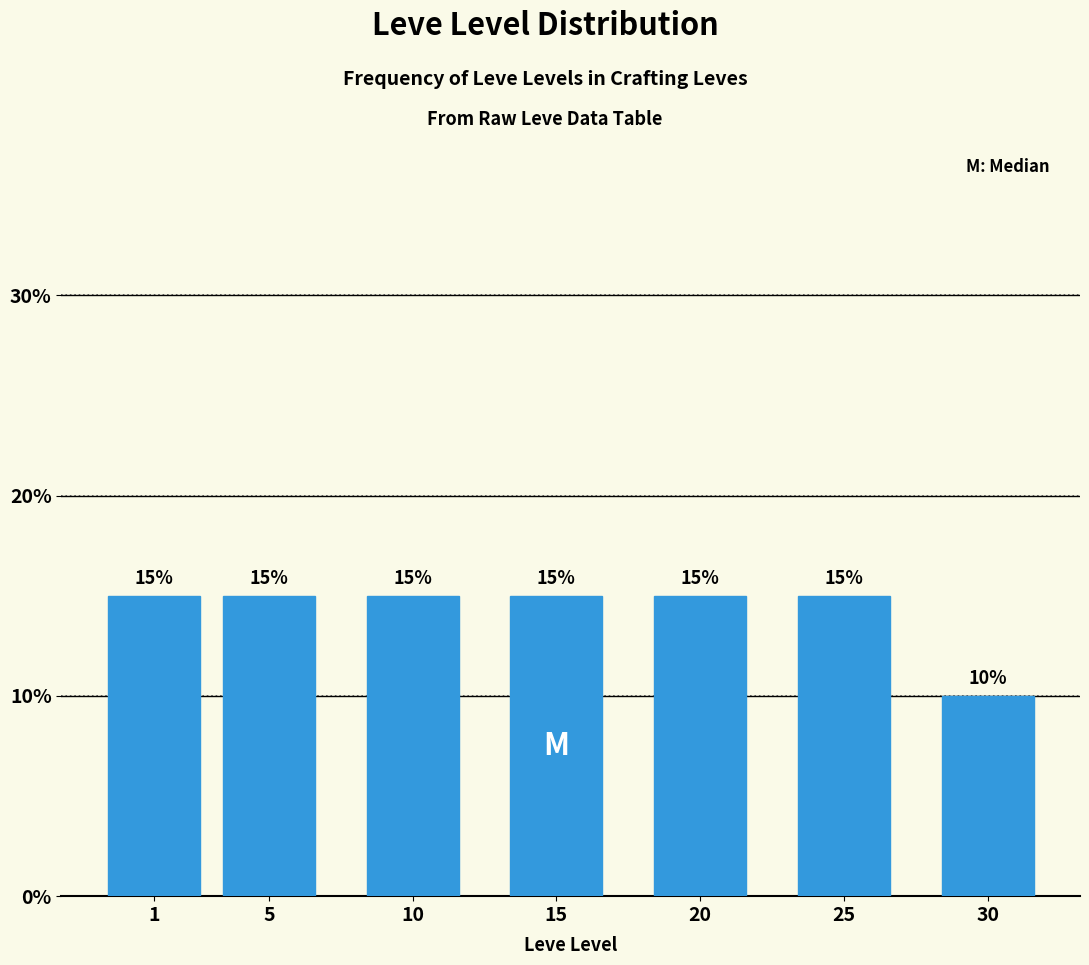

Reading left to right, what are all the values shown in this chart?

15	15	15	15	15	15	10